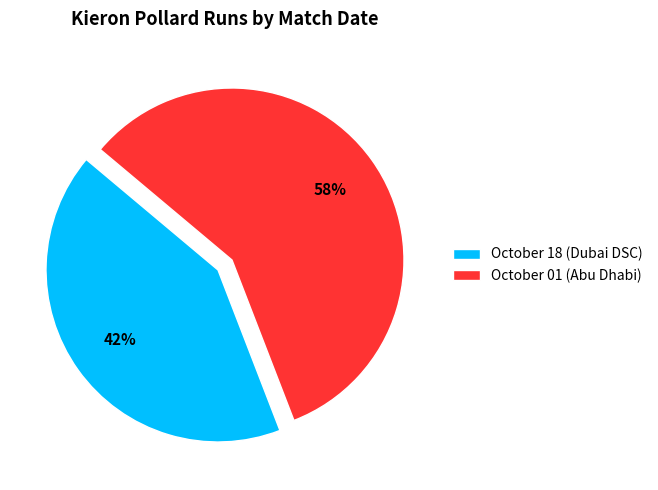

How many slices are in this pie chart?

2